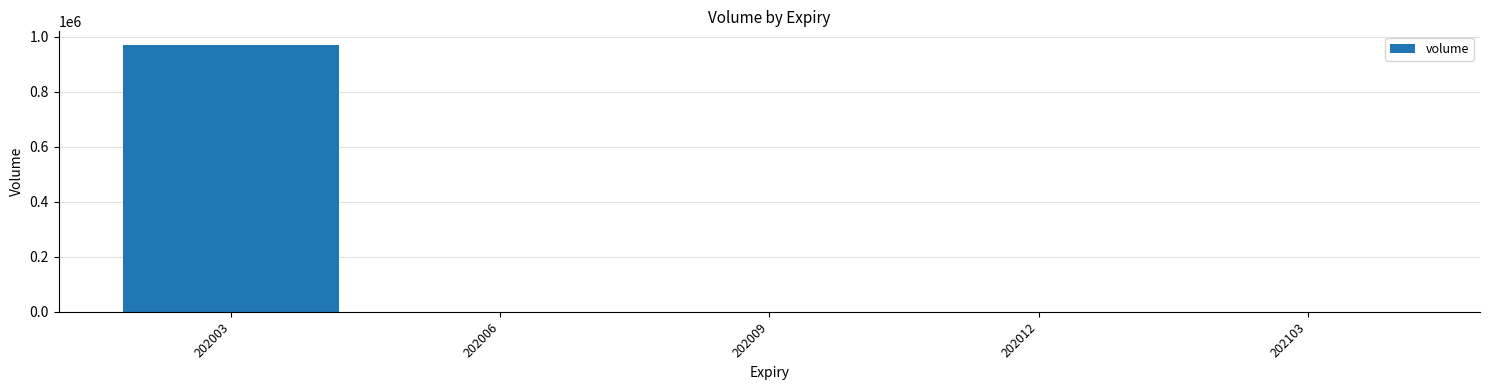

Which category has the highest value across all series?

202003